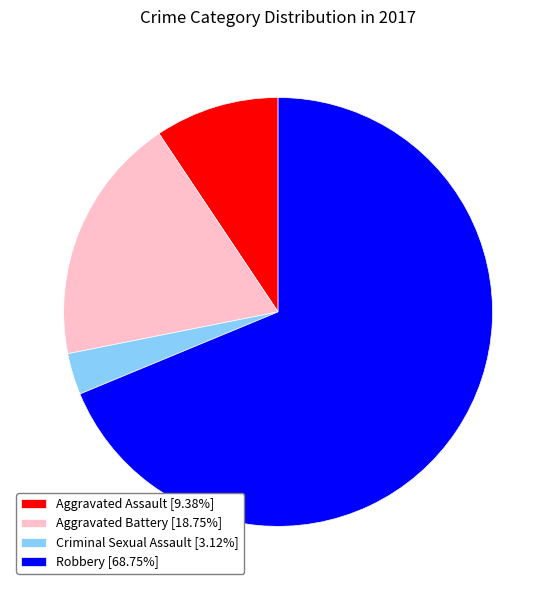

Rank the categories by value from lowest to highest.

Criminal Sexual Assault, Aggravated Assault, Aggravated Battery, Robbery